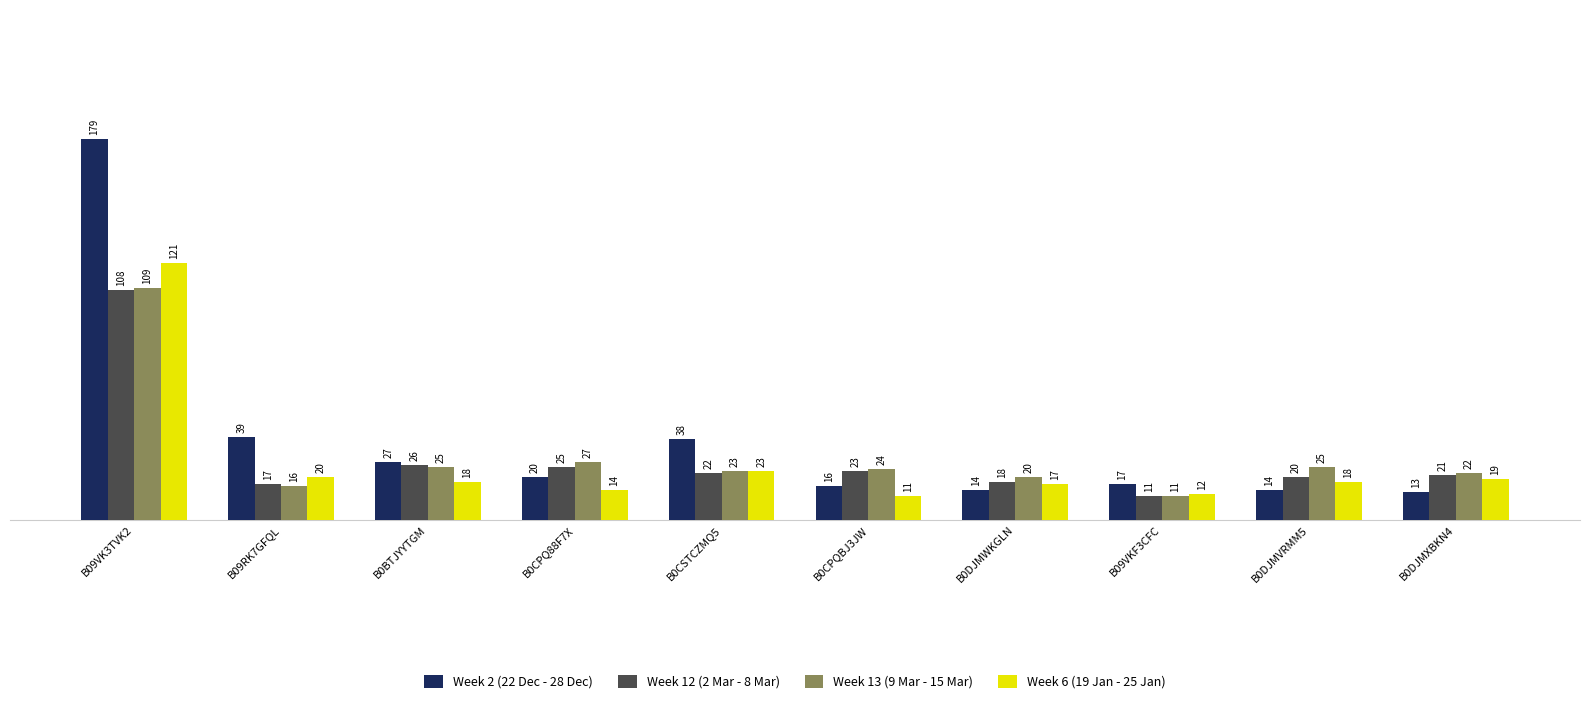

Rank the series at B09RK7GFQL from lowest to highest value.

Week 13 (9 Mar - 15 Mar), Week 12 (2 Mar - 8 Mar), Week 6 (19 Jan - 25 Jan), Week 2 (22 Dec - 28 Dec)